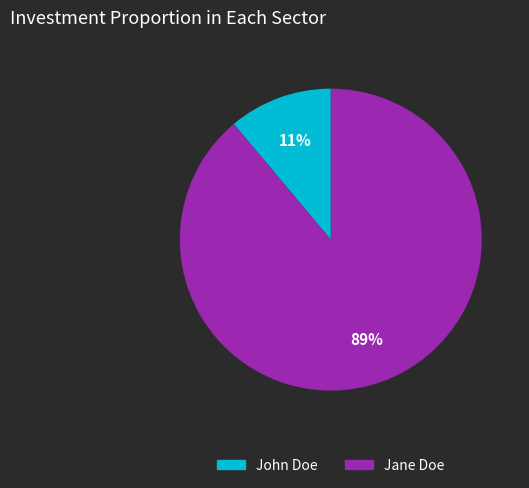

Between Jane Doe and John Doe, which is larger?

Jane Doe